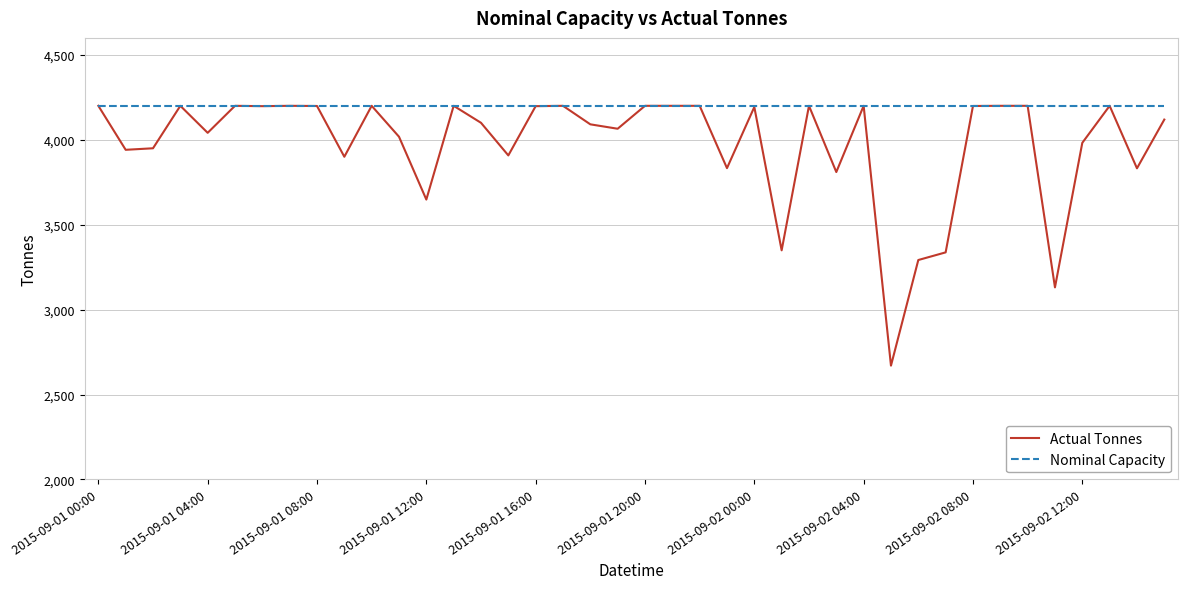

What are all the series names shown in the legend?

Actual Tonnes, Nominal Capacity